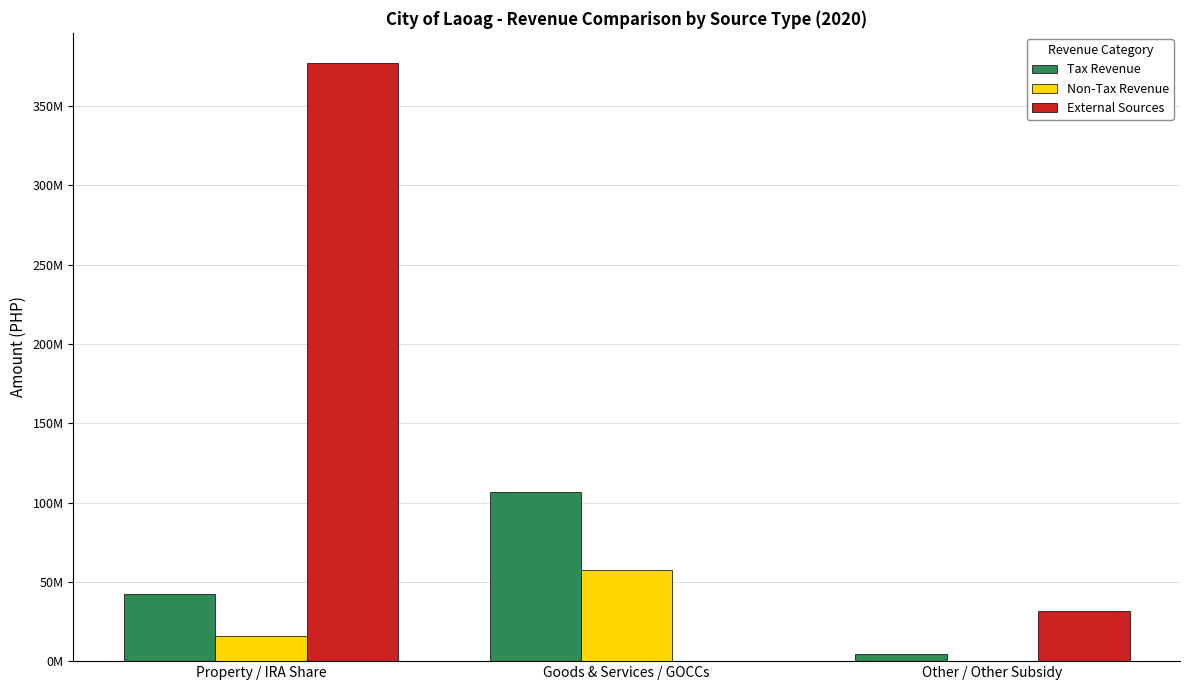

Does the chart contain stacked bars?

No